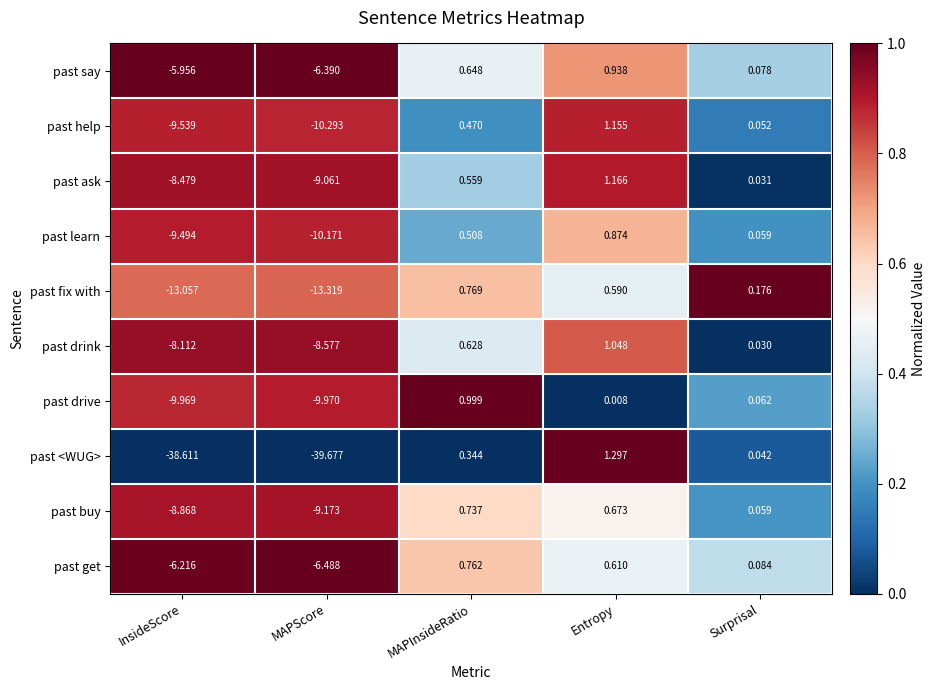

Where does the past learn series first go above 0?

MAPInsideRatio